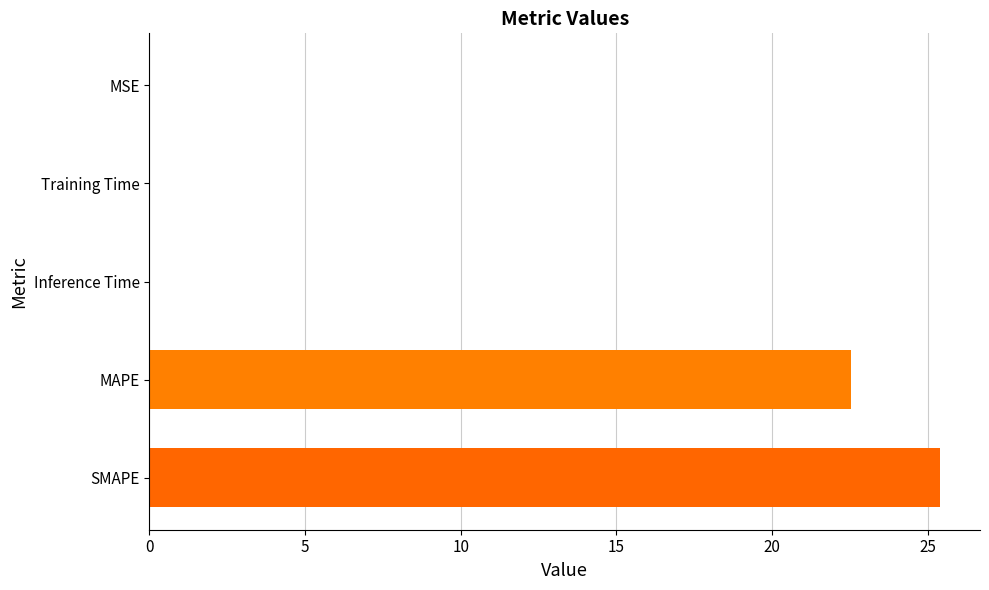

True or false: the data shows 0.0 at Training Time.

True